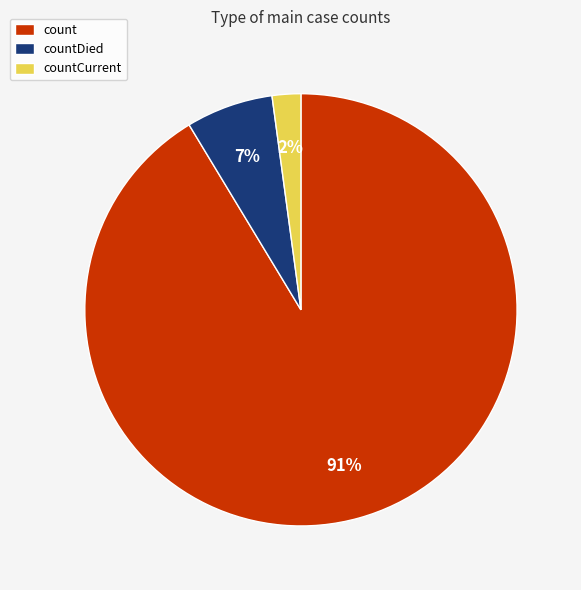

Which has a higher value, countDied or count?

count